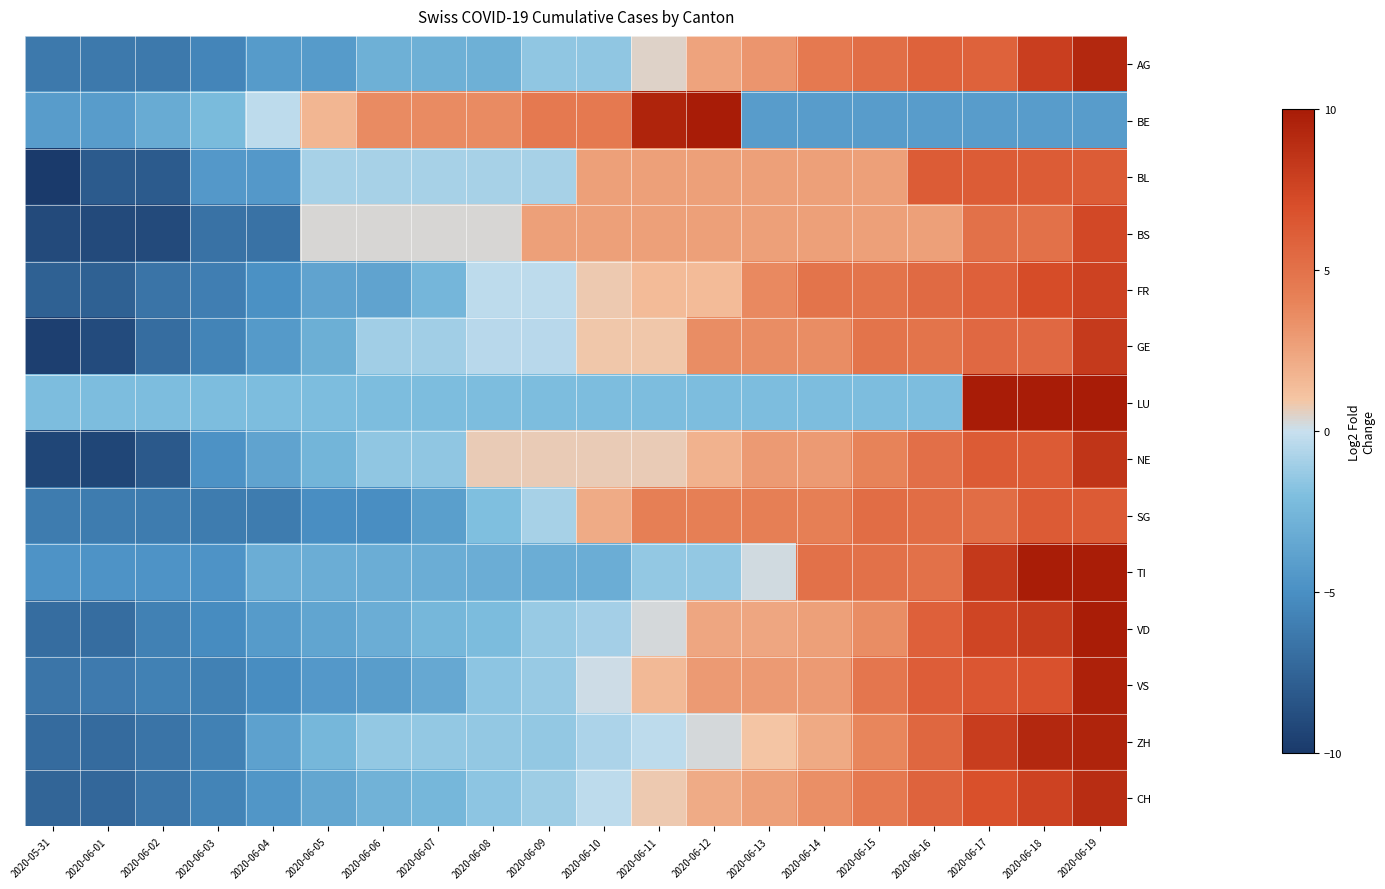

What is the sum of the BL values at 2020-06-14 and 2020-06-17?

8.9